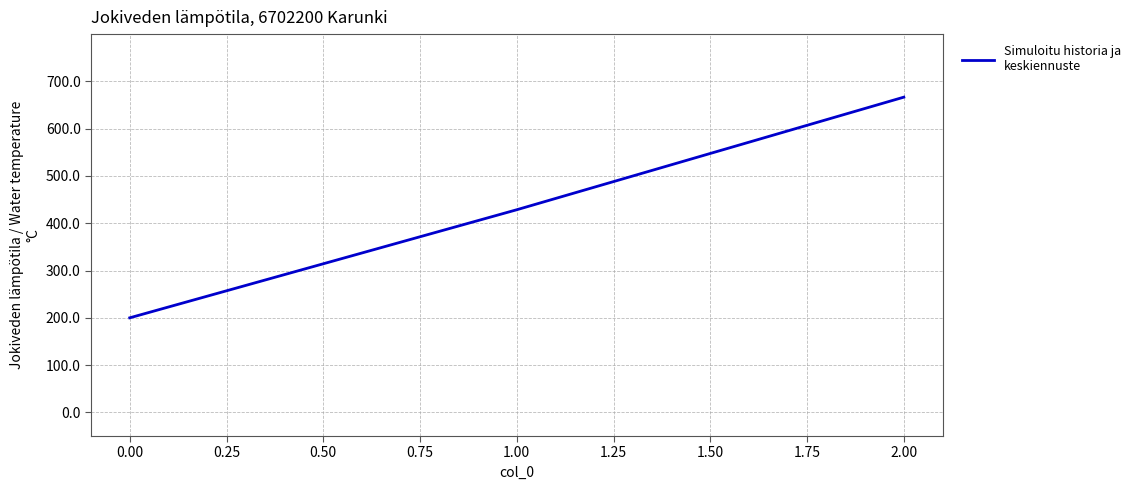

True or false: the data shows 200.0 at 0.00.

True